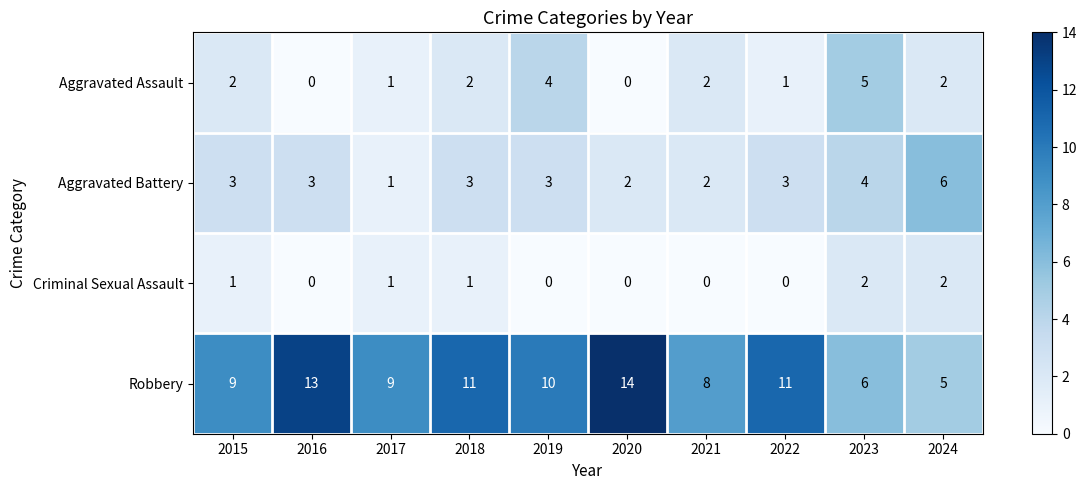

Where does the Robbery series first go above 10?

2016